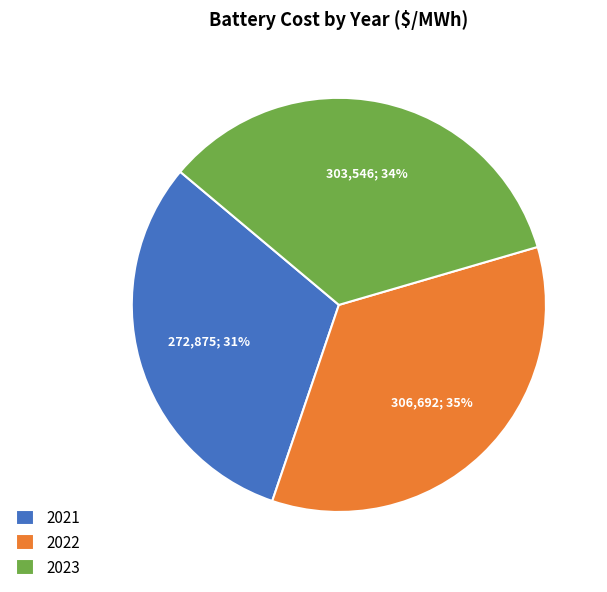

Which slice is the smallest?

2021